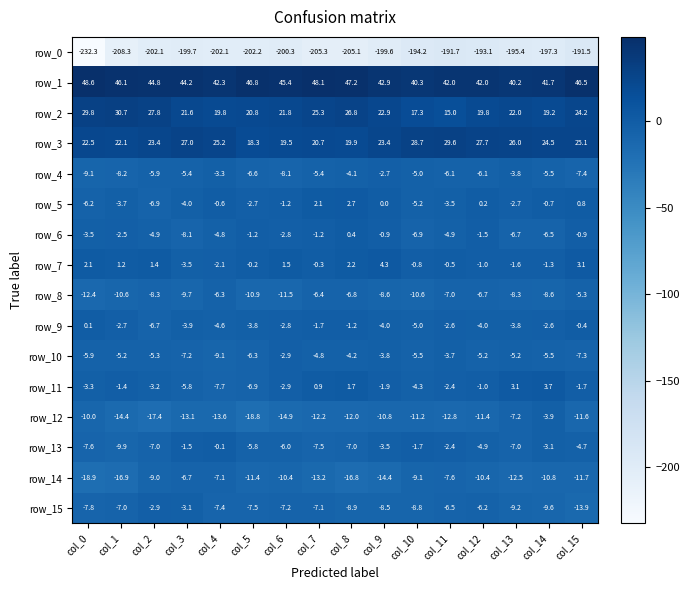

Which category has the highest value across all series?

col_0